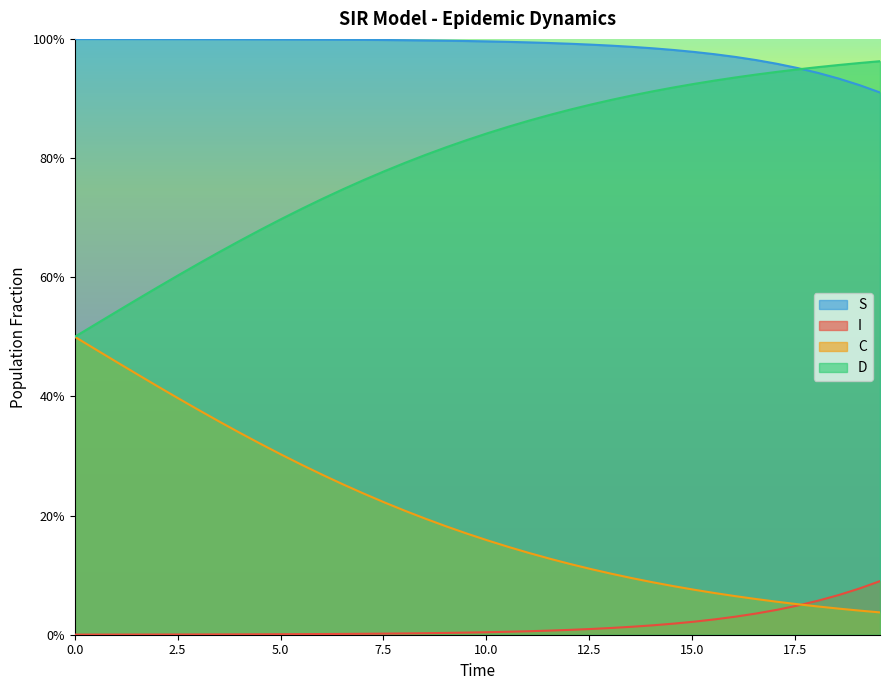

What is the average value of the S series?

1.0